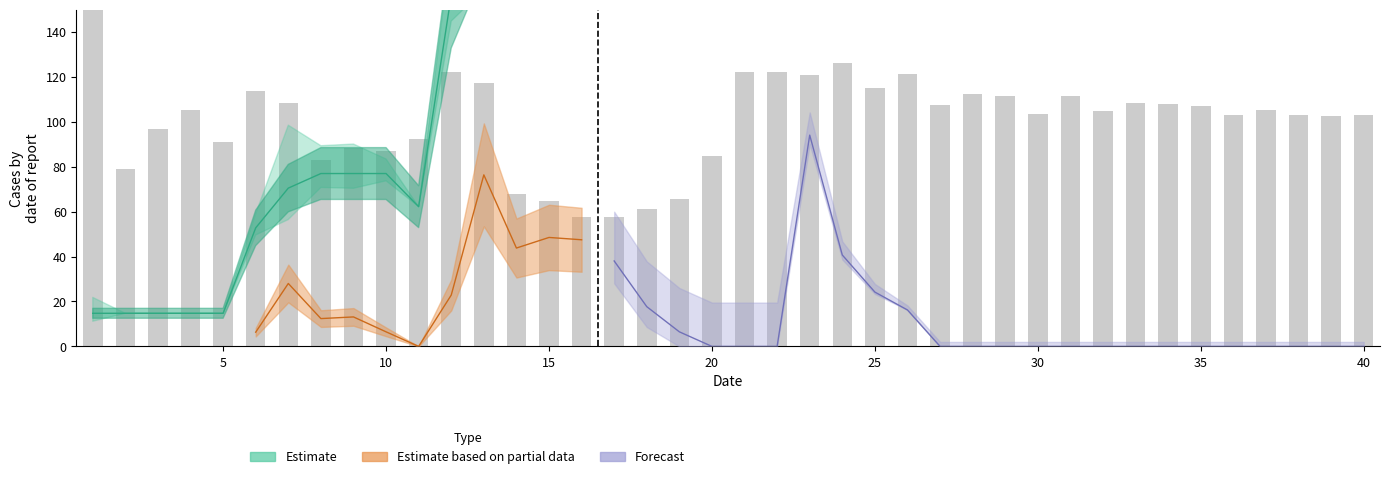

What is the sum of all values?

4015.5